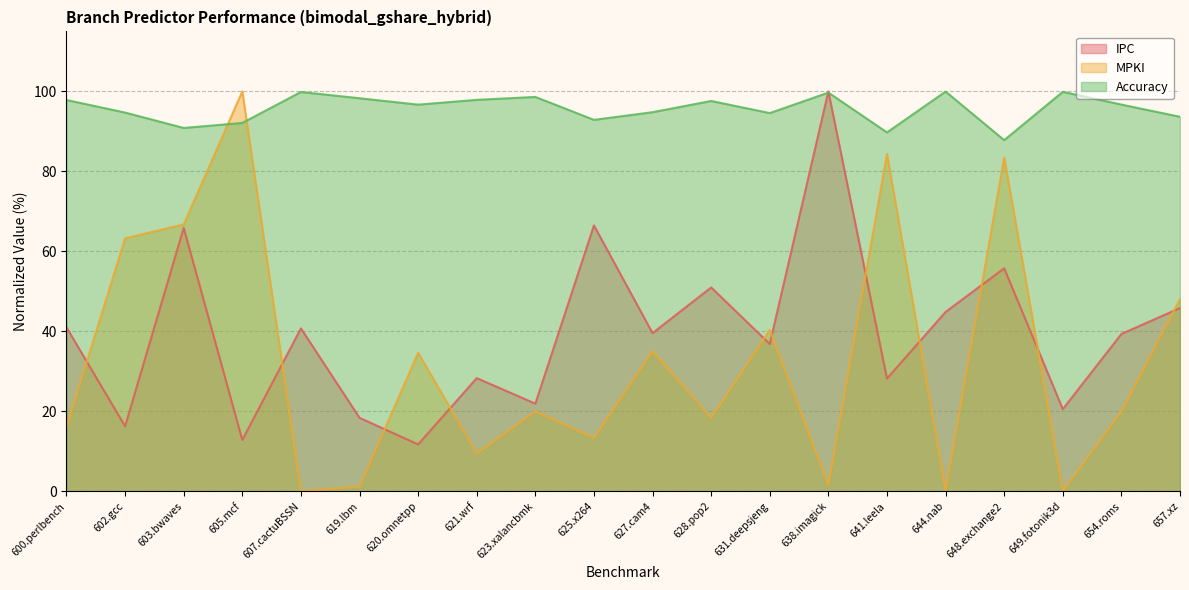

Where do MPKI and IPC first cross each other?

600.perlbench and 602.gcc